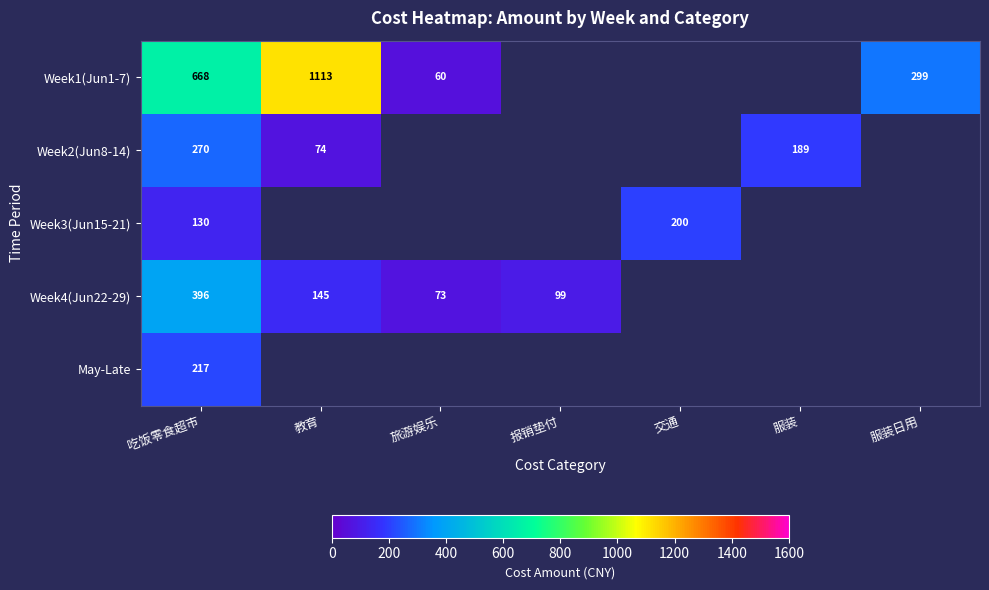

What is the difference between the maximum and minimum values in the Week2(Jun8-14) series?

196.0